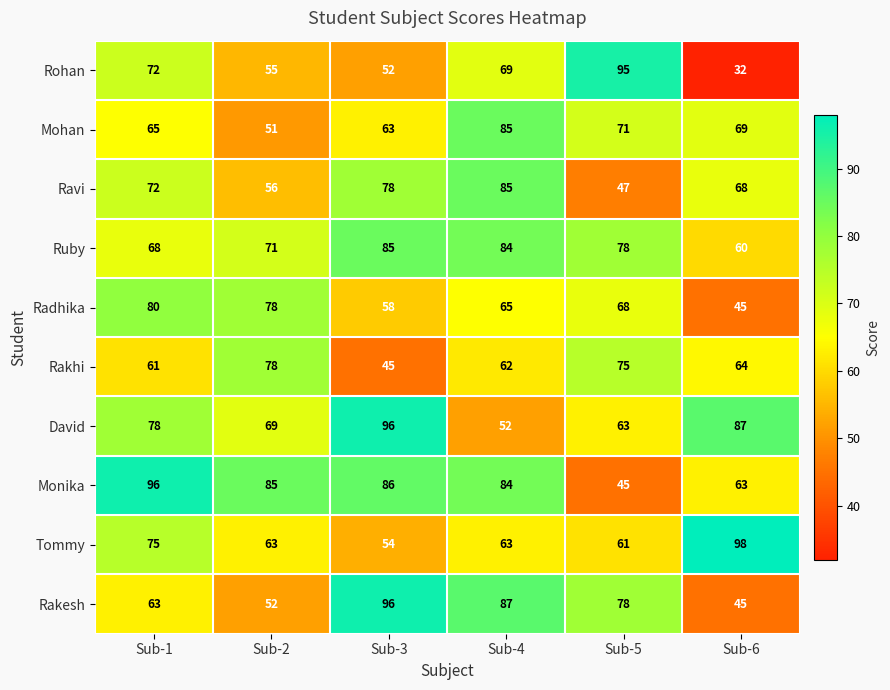

At which category does the chart reach its minimum across all series?

Sub-6